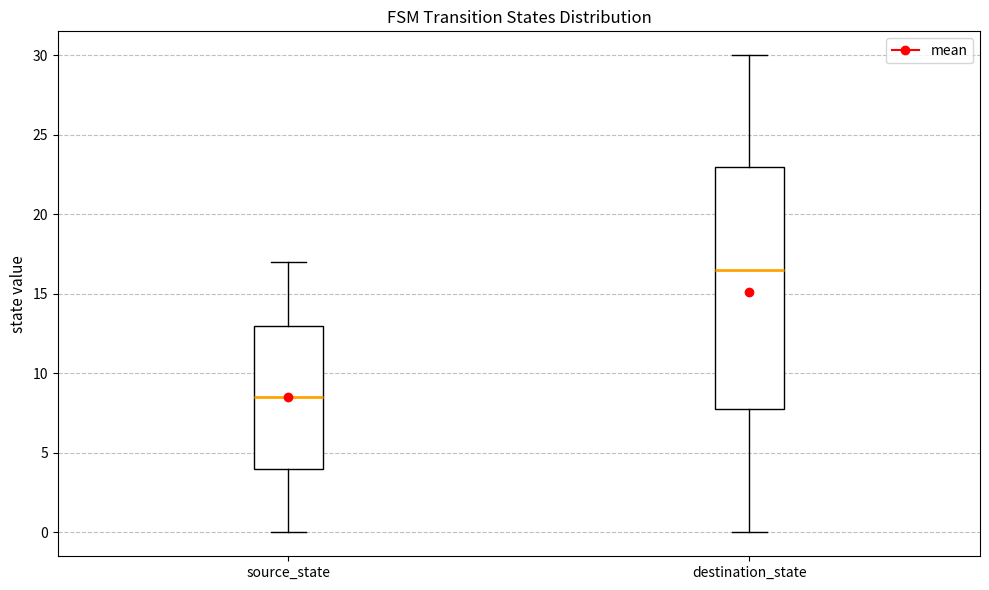

Reading left to right, transcribe this box plot: for each box, give where its median line is, the range the box spans, and where its two whiskers end, as read against the y-axis. The values are not printed on the chart, so give them approximately, as read against the axis.

source_state: median 8.5, box 4.0 to 13.0, whiskers 0.0 to 17.0
destination_state: median 16.5, box 8.0 to 23.0, whiskers 0.0 to 30.0